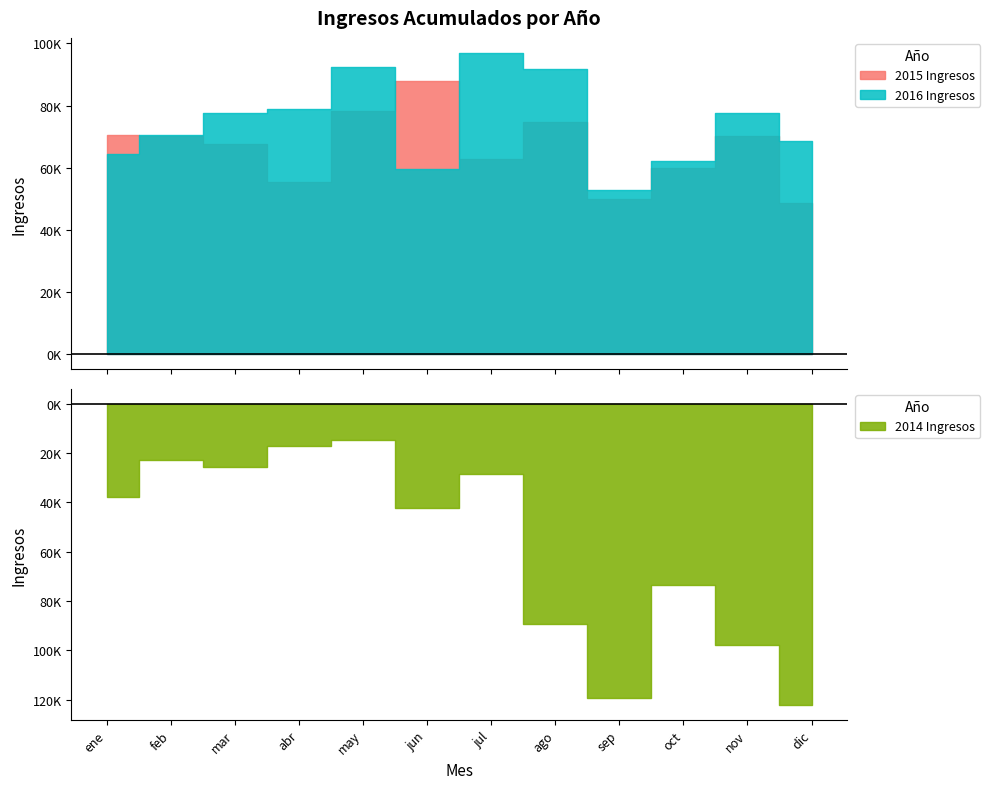

Rank the categories by 2015 Ingresos value from highest to lowest.

jun, may, ago, ene, feb, nov, mar, jul, oct, abr, sep, dic